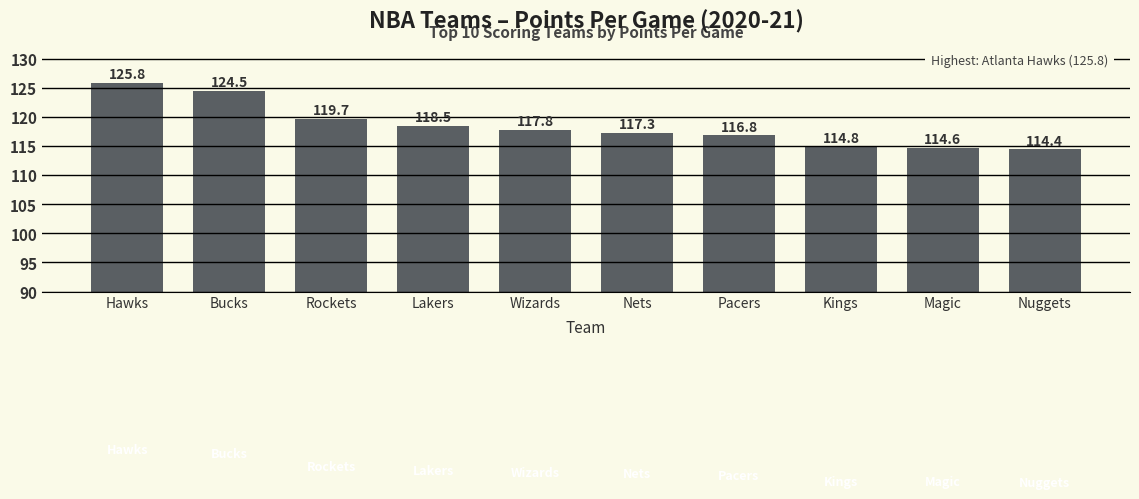

What is the smallest value displayed?

114.4